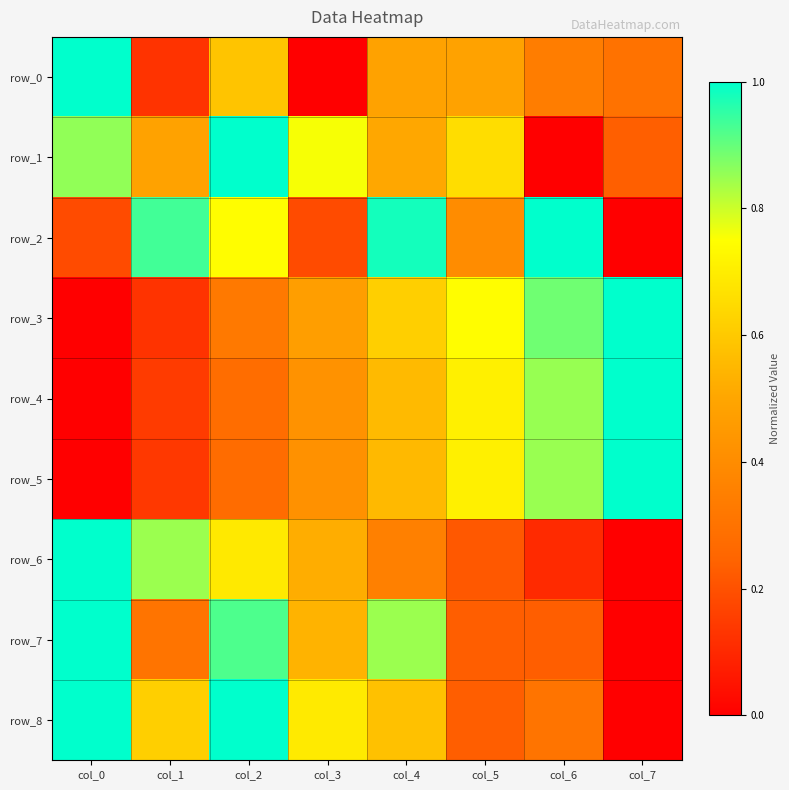

What is the highest value of the row_8 series?

1.0